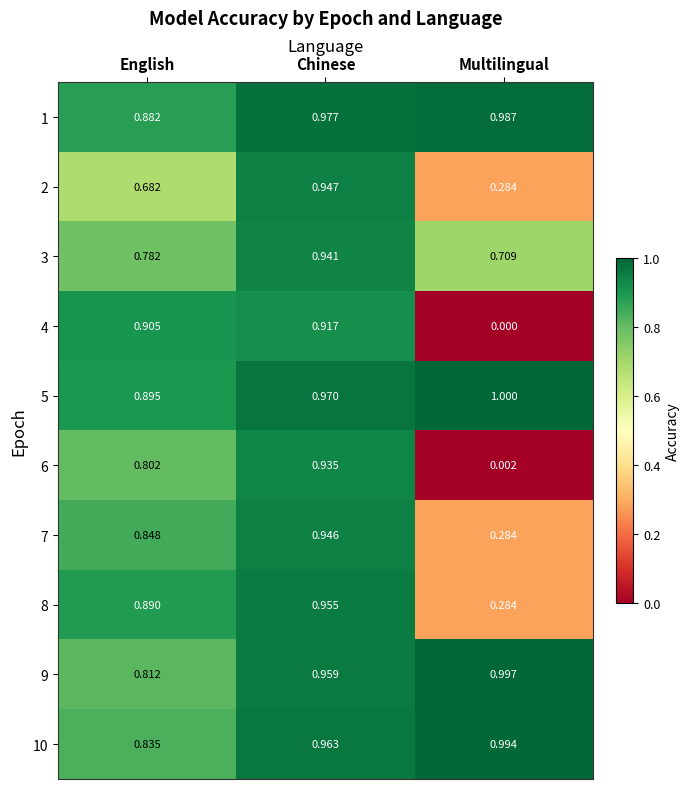

Which label corresponds to the largest value in the chart?

Multilingual